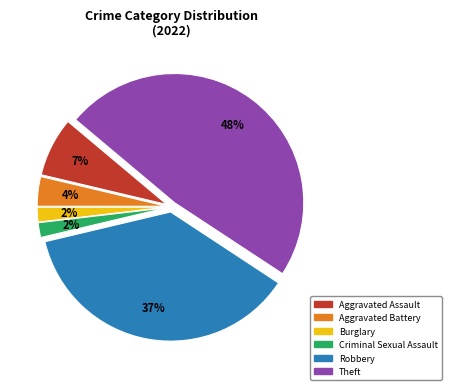

How many segments does this pie chart have?

6